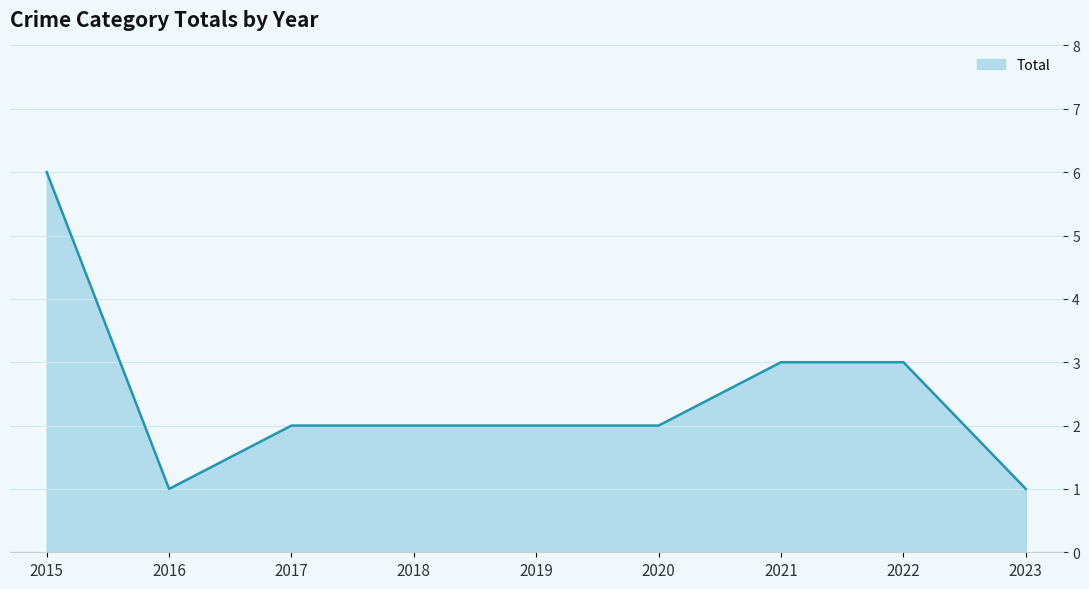

Is it true that the value at 2017 is 3?

False